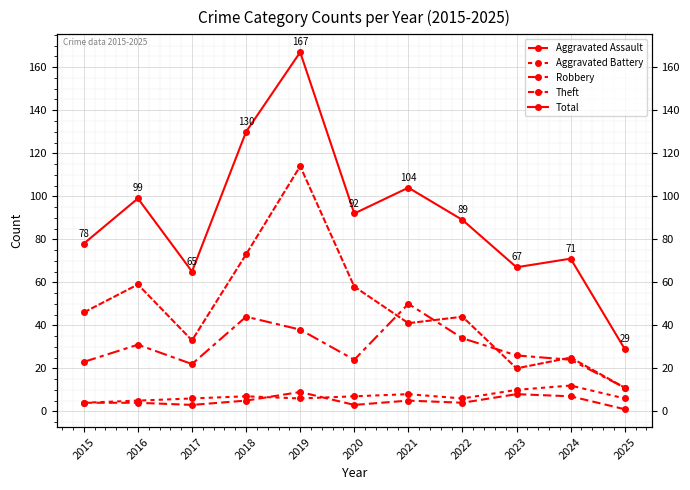

Is it true that Robbery equals 22 at 2017?

True